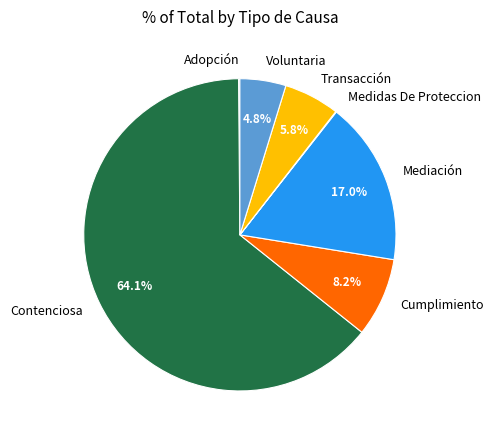

Combined, do Cumplimiento and Contenciosa account for over 50%?

Yes